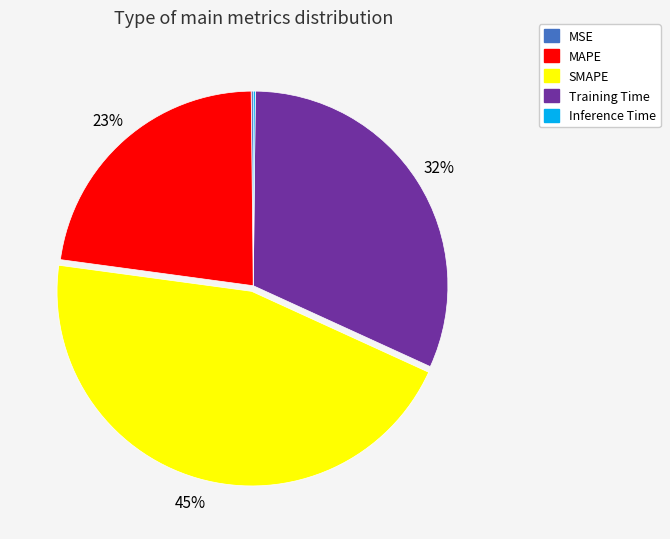

Which slice is the largest?

SMAPE